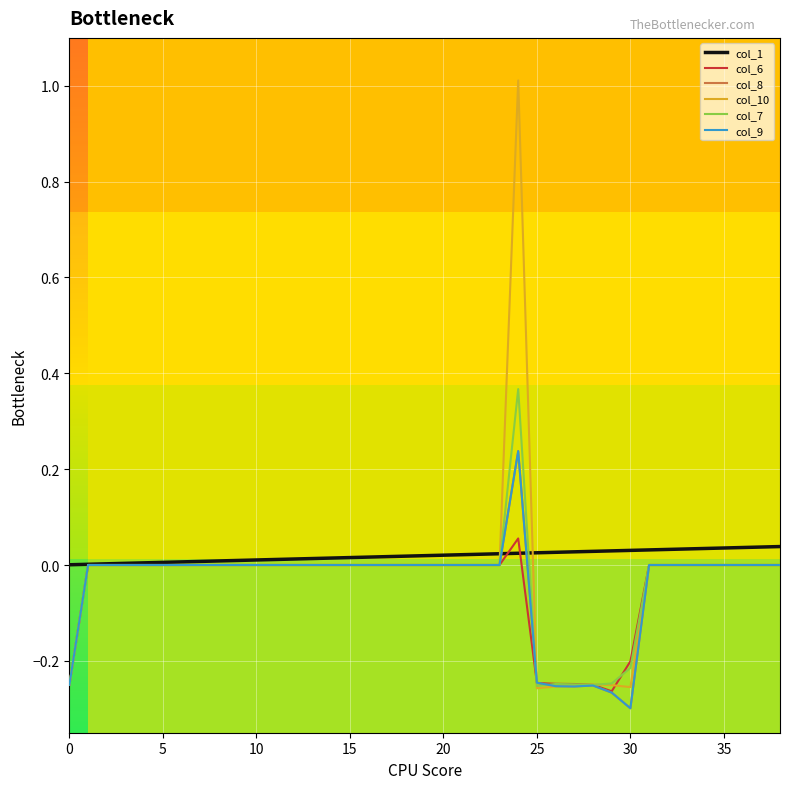

In col_7, how many points are lower than both neighbors (excluding endpoints)?

2